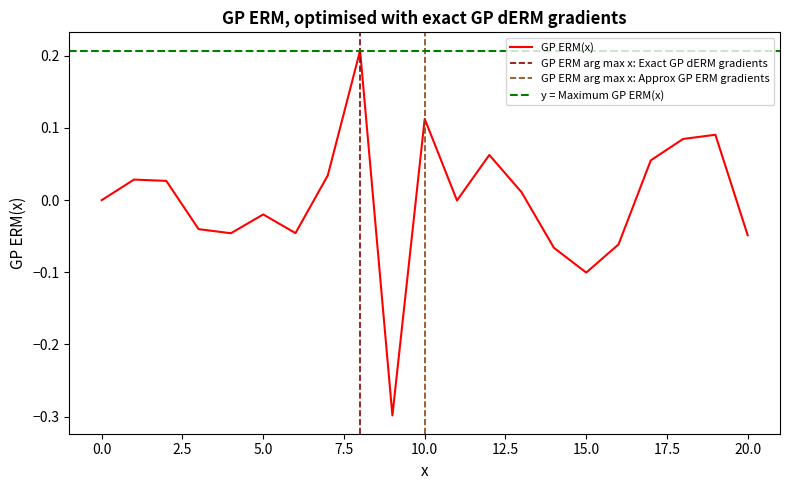

What is the minimum value shown in the chart?

-0.3